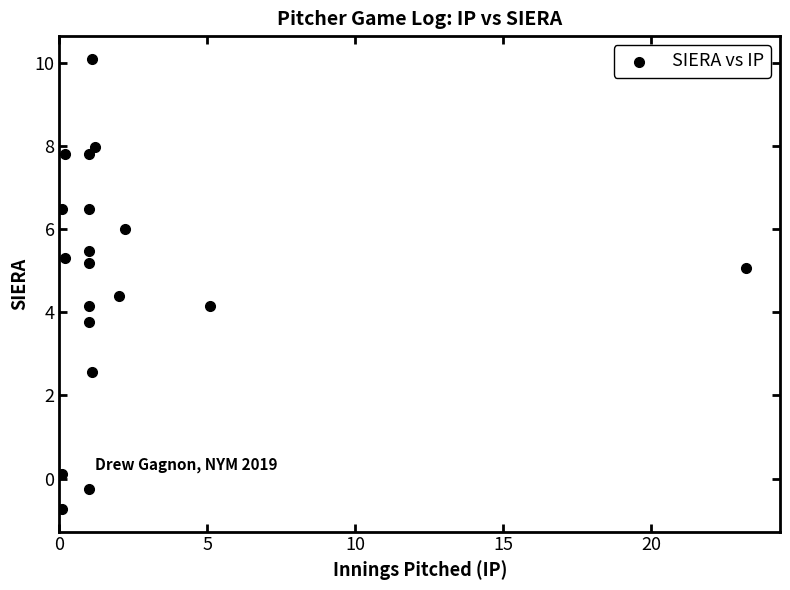

What is the range of Y values (max minus min)?

10.8